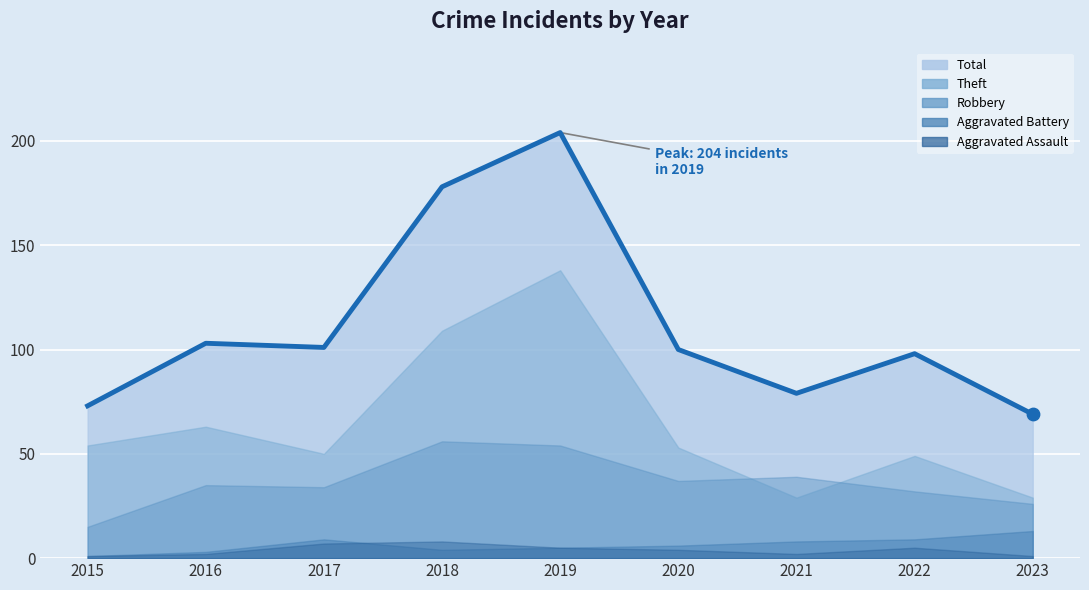

At which category is the sum across all series the highest?

2019